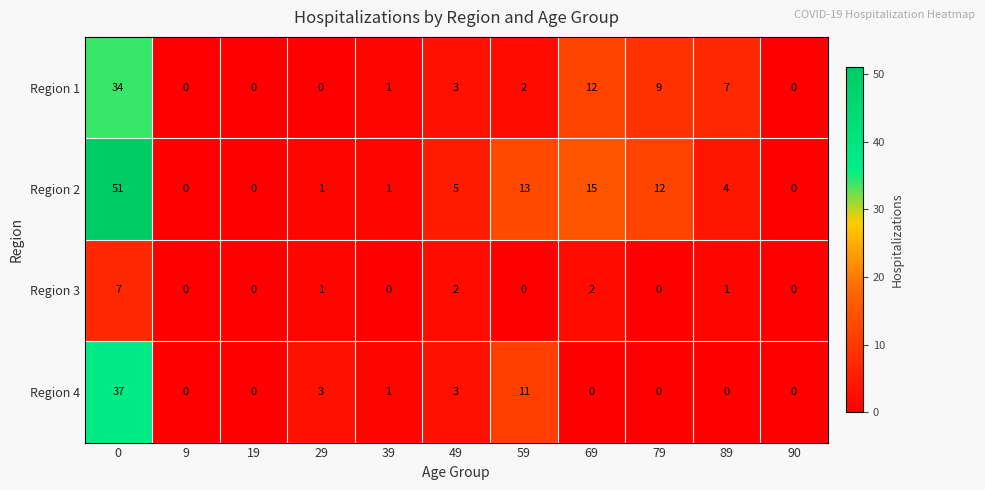

What is the sum of the Region 4 values at 49 and 59?

14